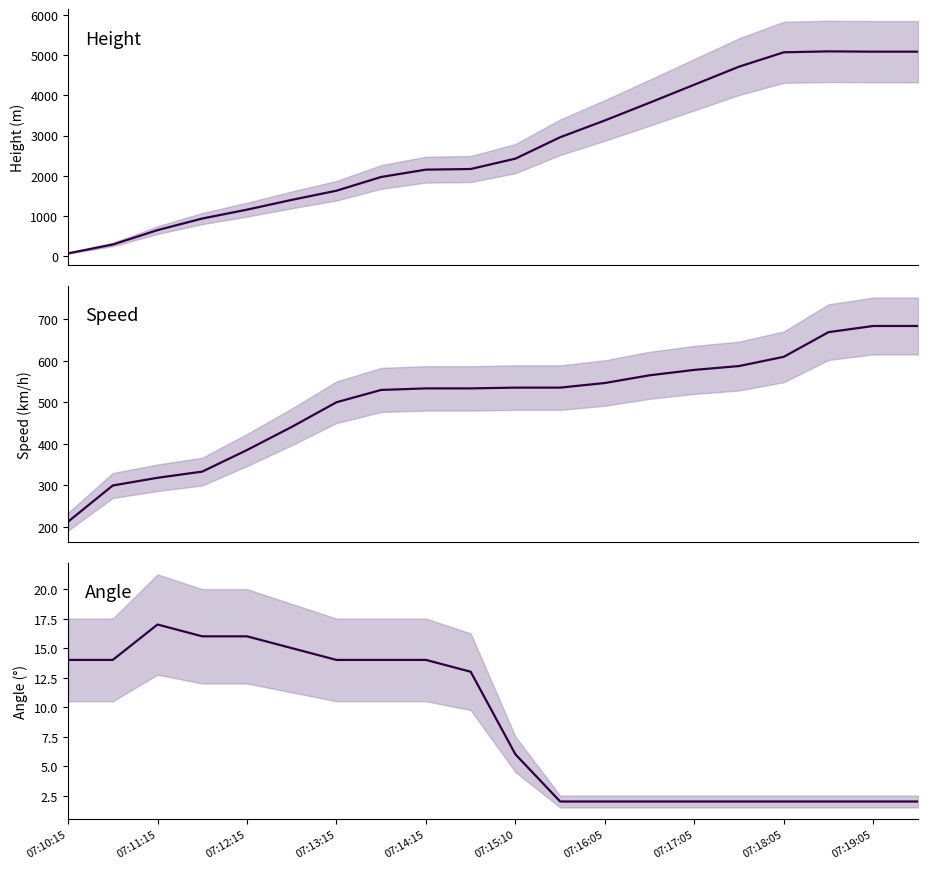

At which category is the sum across all series the highest?

07:19:05